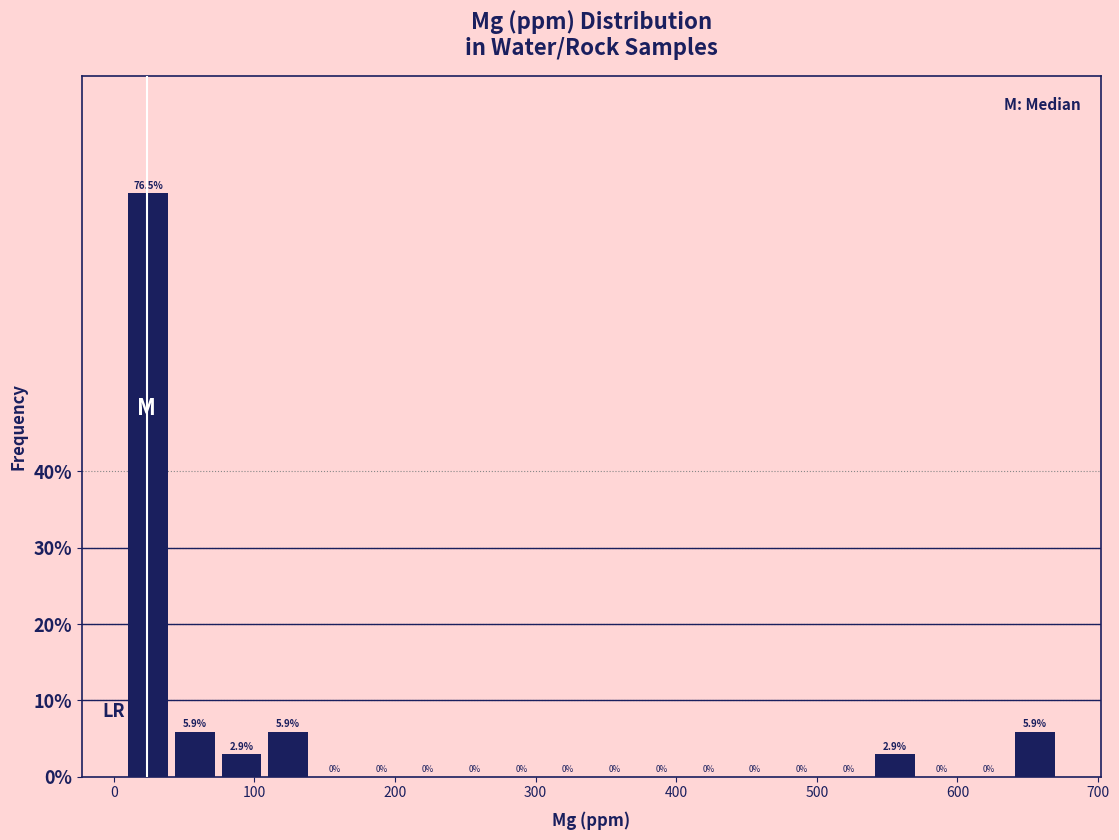

Read against the x-axis, roughly where is the centre of the tallest bar?

20